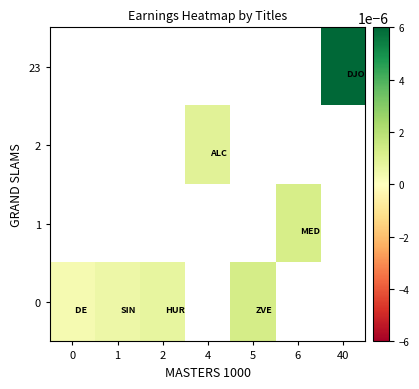

How many values in row_2 are above zero?

1